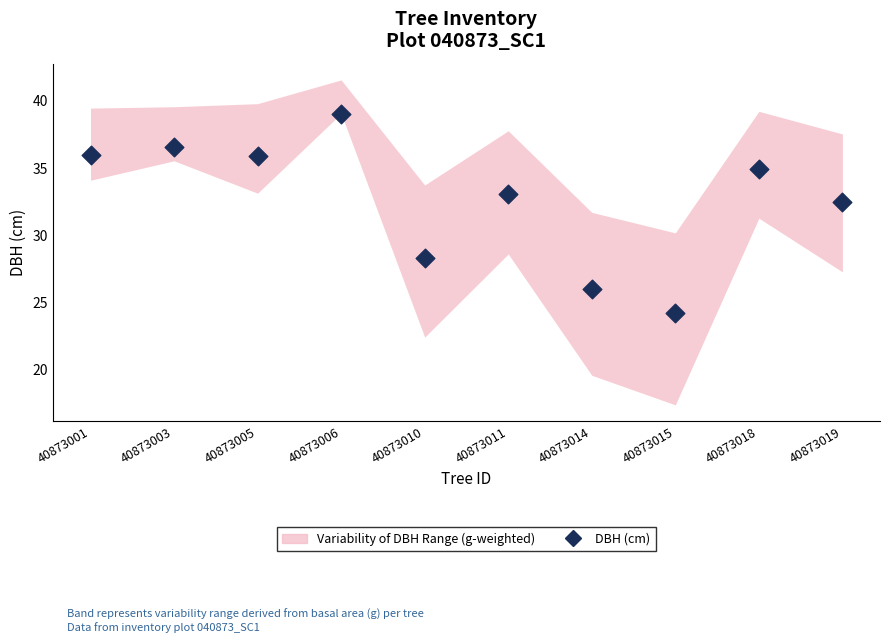

What is the range of Y values (max minus min)?

14.8